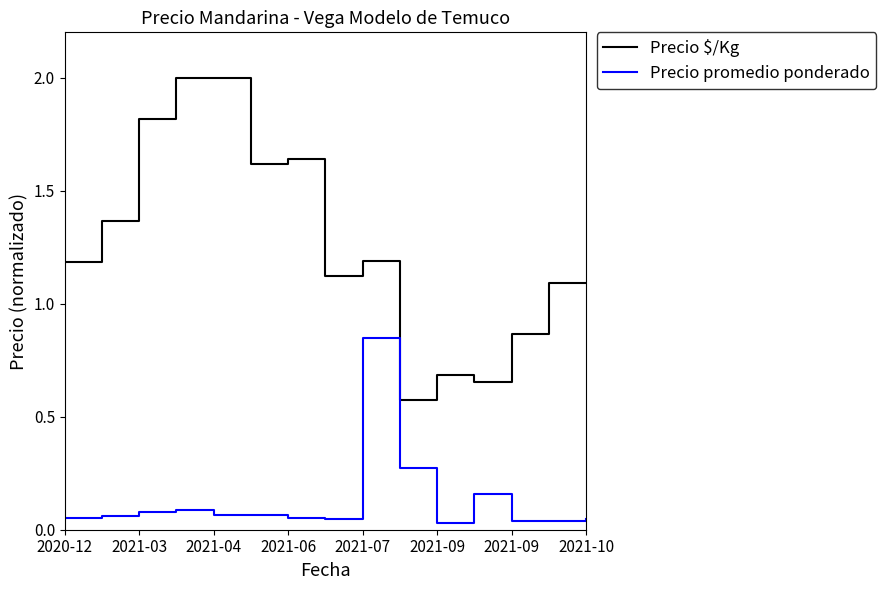

Rank the series by their average value, from highest to lowest.

Precio $/Kg, Precio promedio ponderado